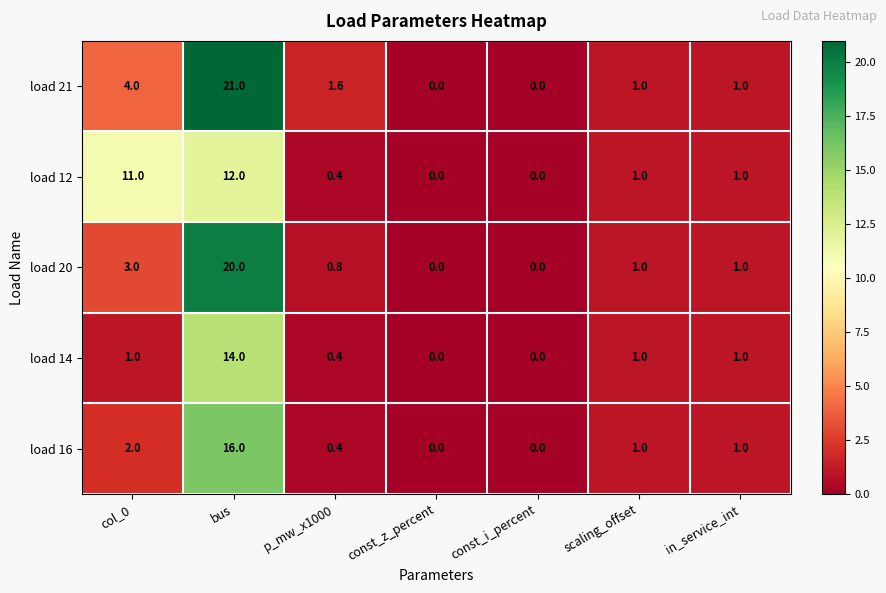

Which series has the largest range (max minus min)?

load 21